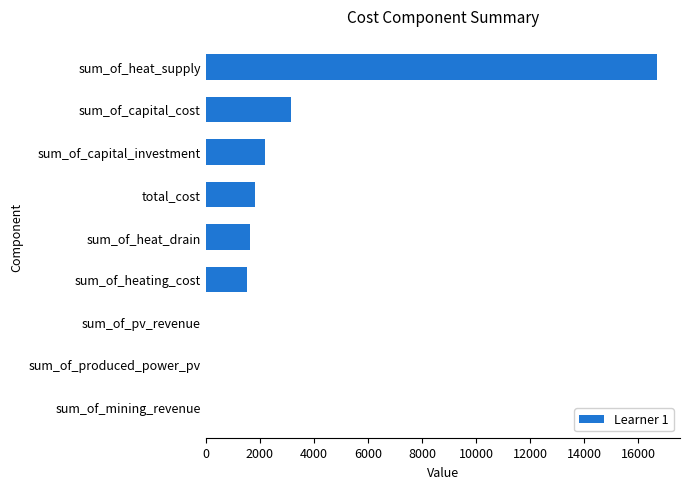

Reading bottom to top, list all the values displayed in this chart.

sum_of_mining_revenue=0.0	sum_of_produced_power_pv=0.0	sum_of_pv_revenue=0.0	sum_of_heating_cost=1529.8	sum_of_heat_drain=1657.9	total_cost=1844.6	sum_of_capital_investment=2211.0	sum_of_capital_cost=3148.0	sum_of_heat_supply=16700.1